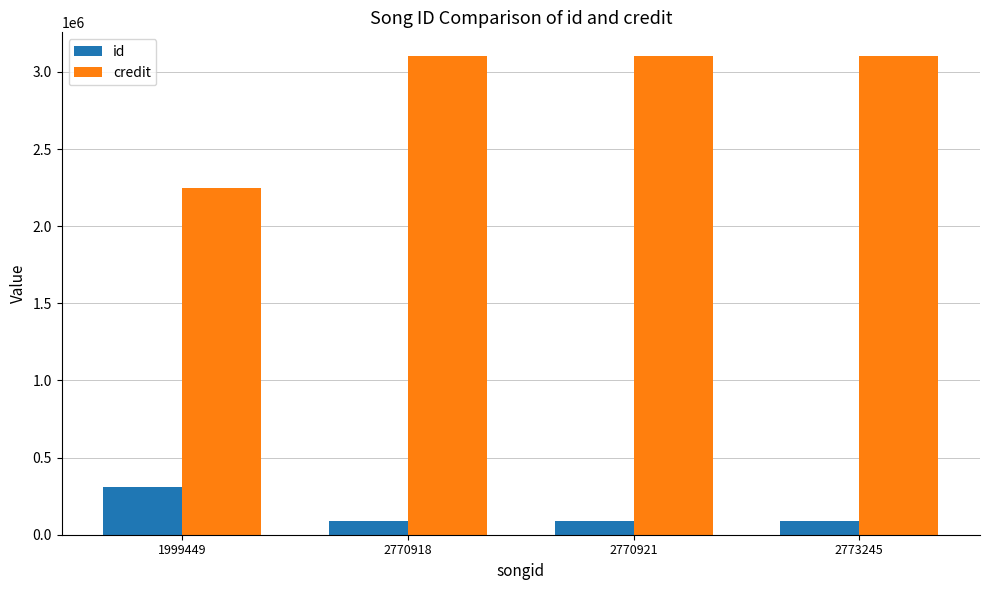

List the series in order of their overall mean, lowest first.

id, credit